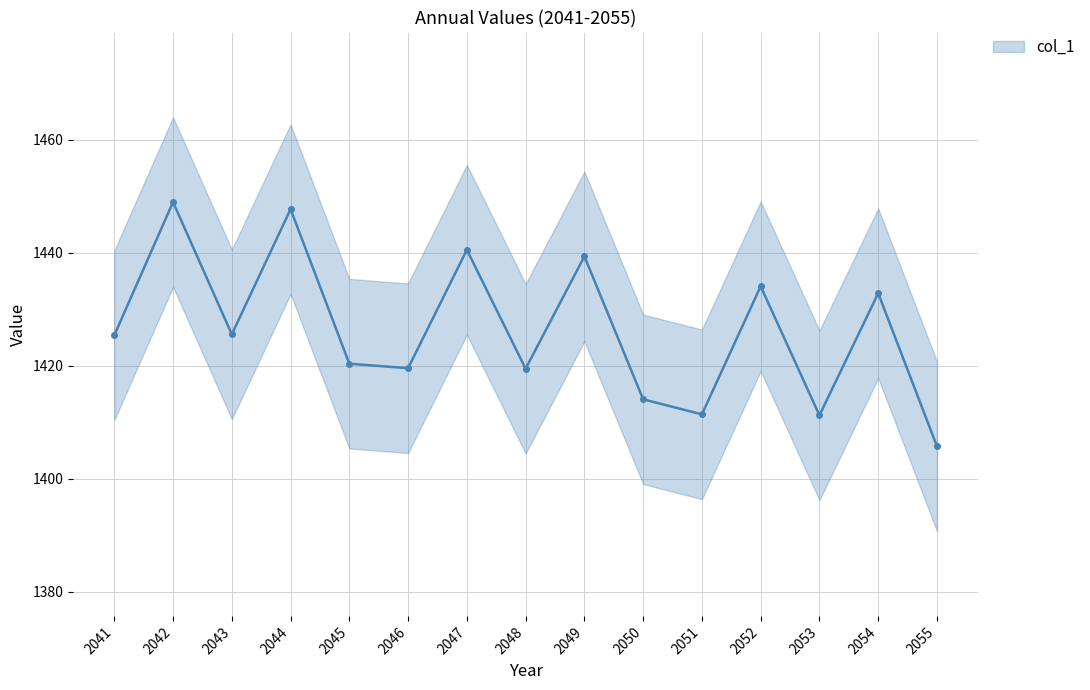

True or false: the data has more than 0 interior local peaks.

True